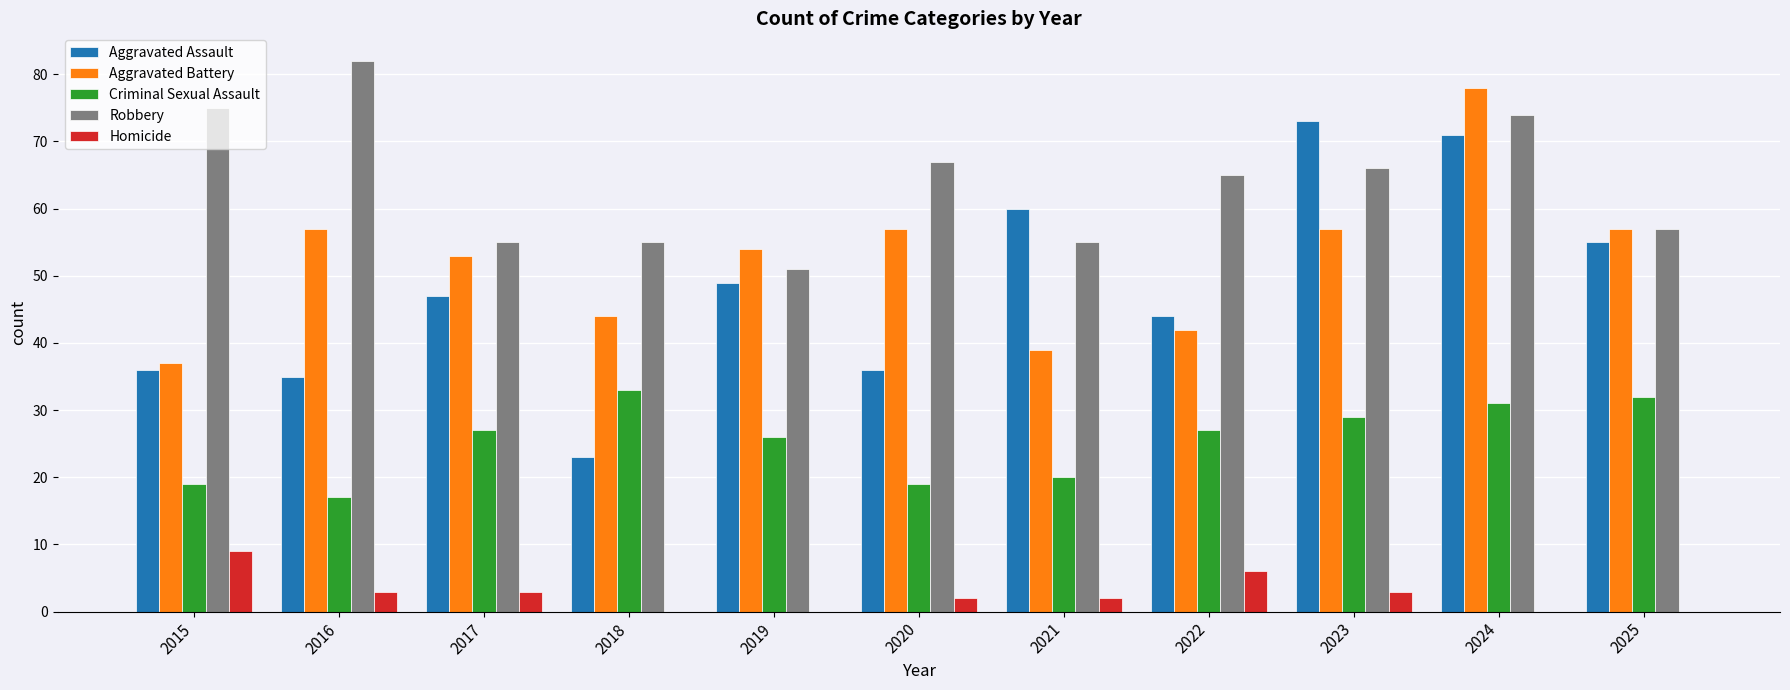

What is the average value of the Homicide series?

3